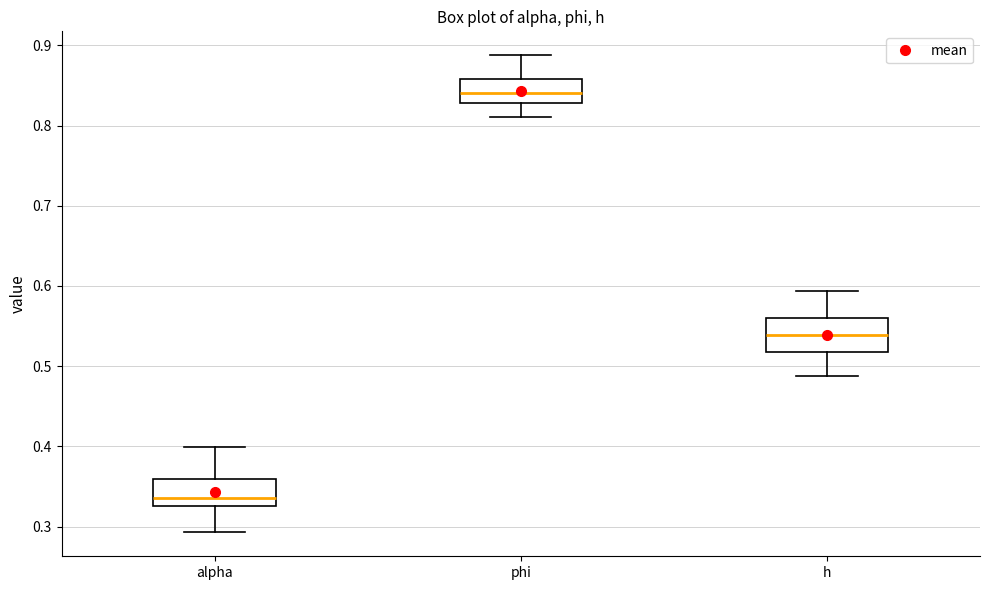

Where does the lower whisker of the box for alpha end on the y-axis? The values are not printed on the chart, so give them approximately, as read against the axis.

0.29